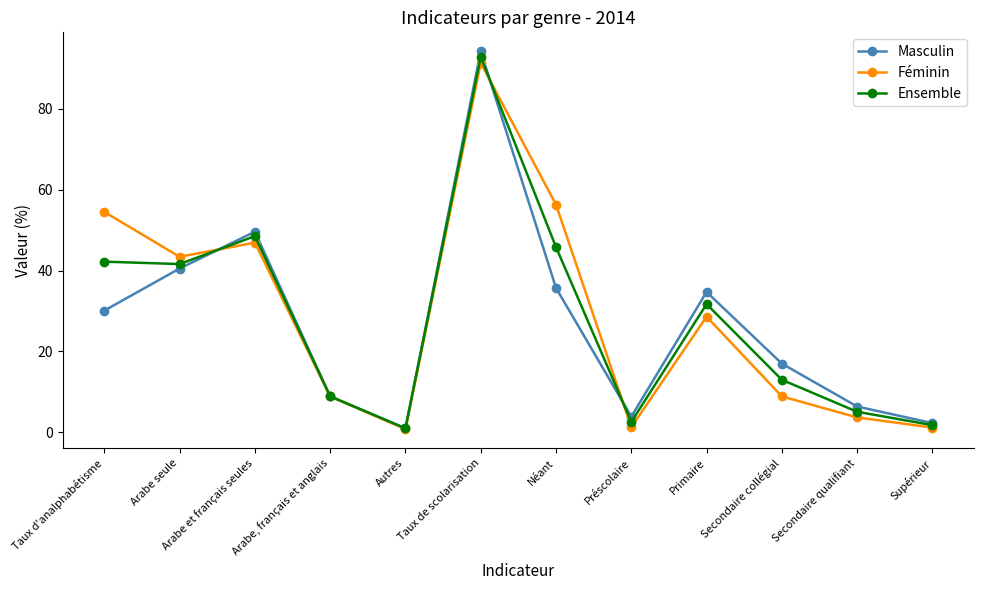

What is the difference between the highest and lowest values at Taux d'analphabétisme?

24.4